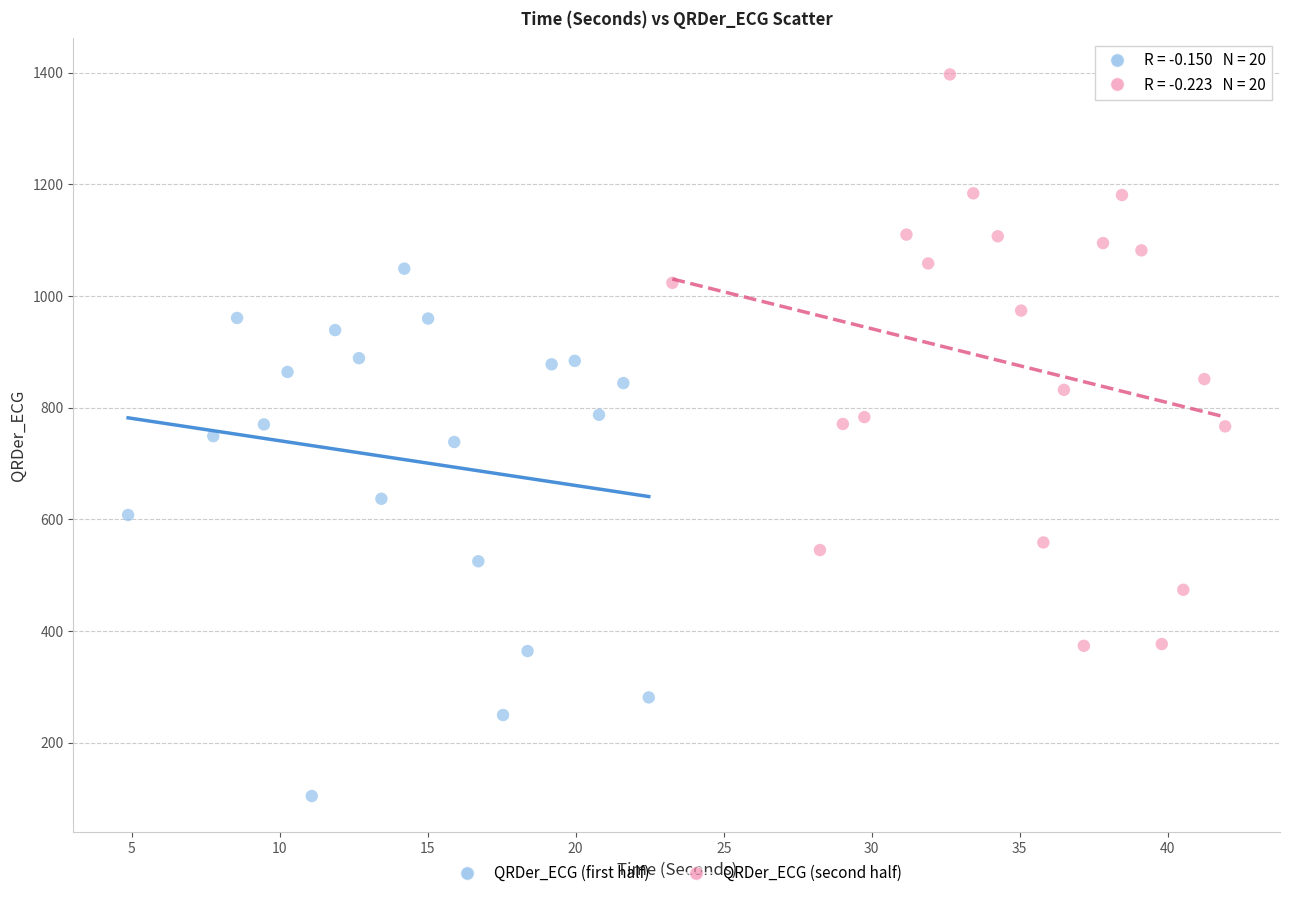

Which series has the largest Y range (max minus min)?

QRDer_ECG (second half)